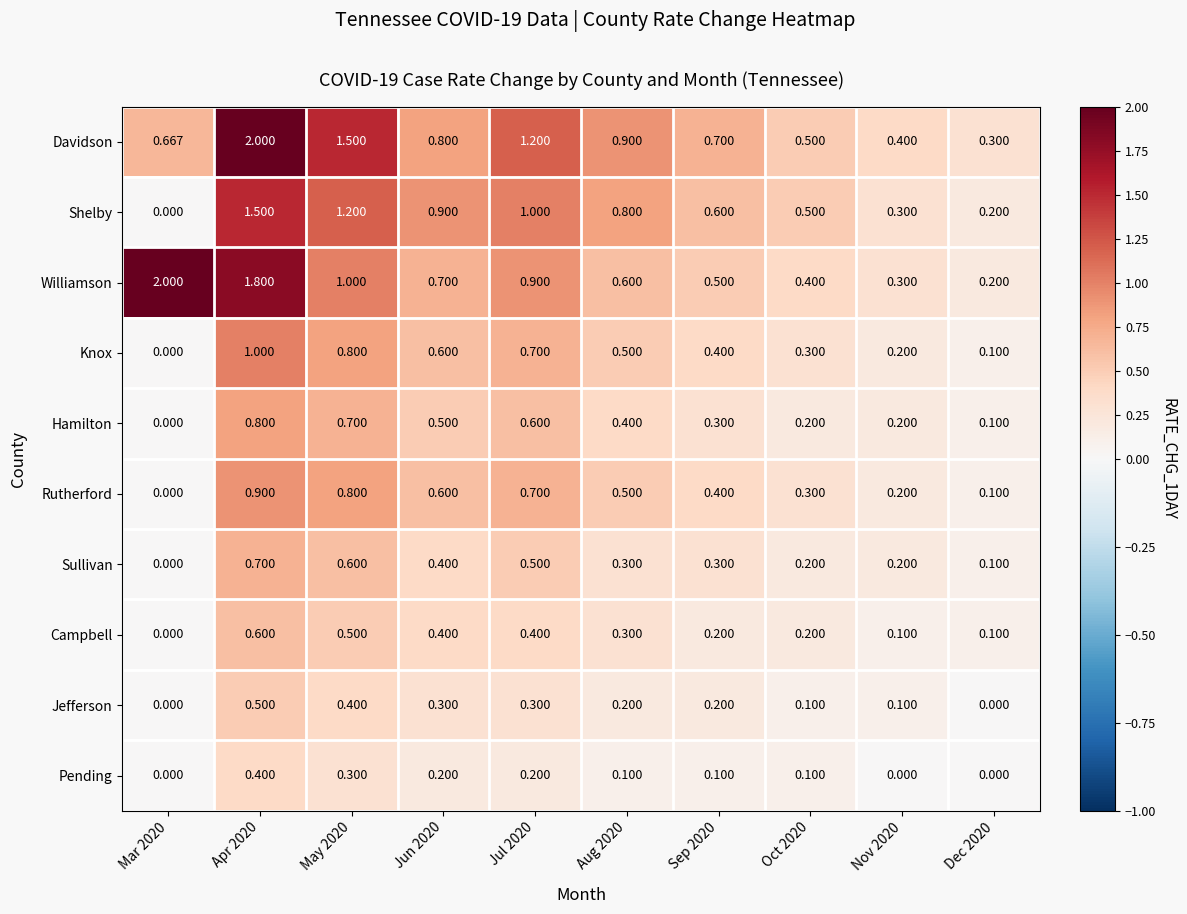

How many data points does each series have?

10